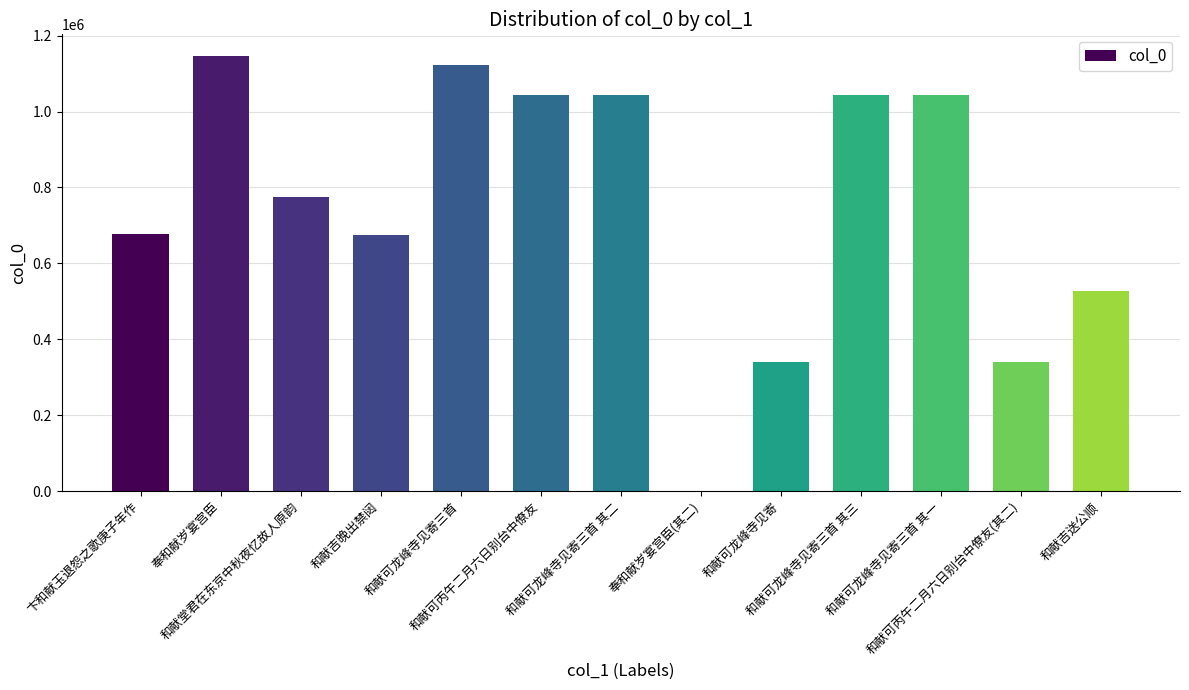

Are the bars horizontal?

No